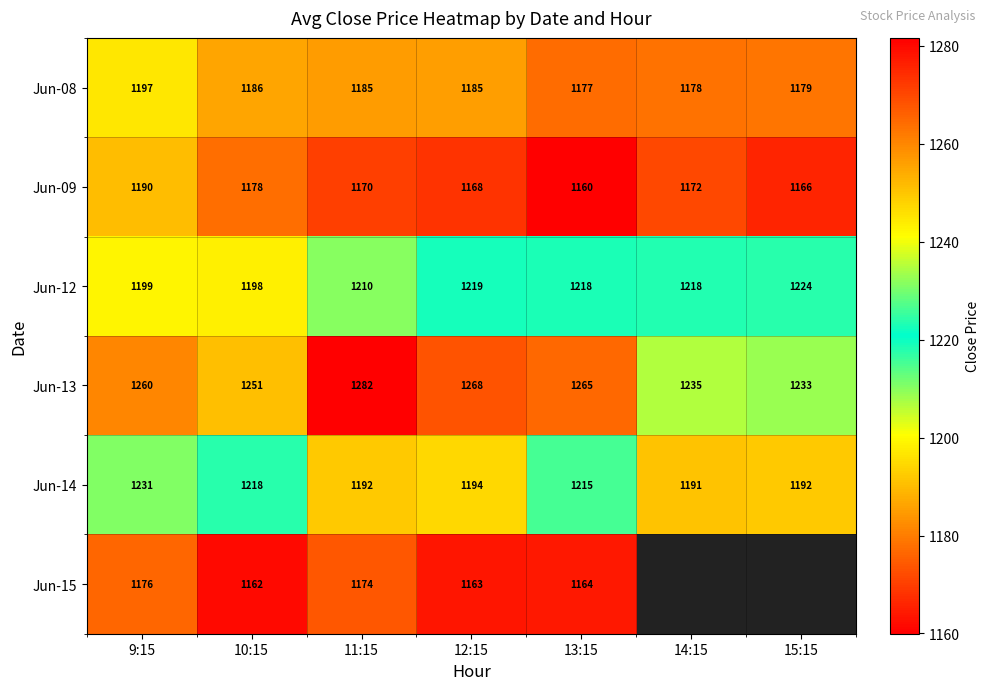

Where does the Jun-14 series first go above 1194?

9:15